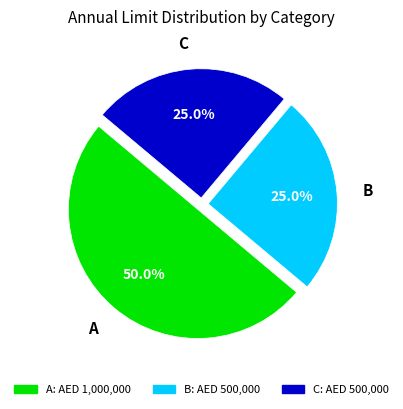

What percentage is the C slice, to the nearest percent?

25%